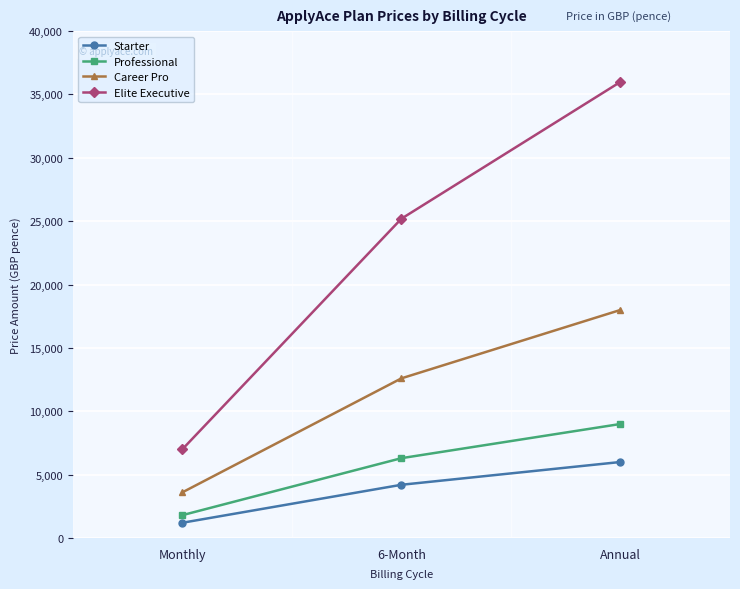

Between Monthly and Annual, which series saw the biggest shift?

Elite Executive